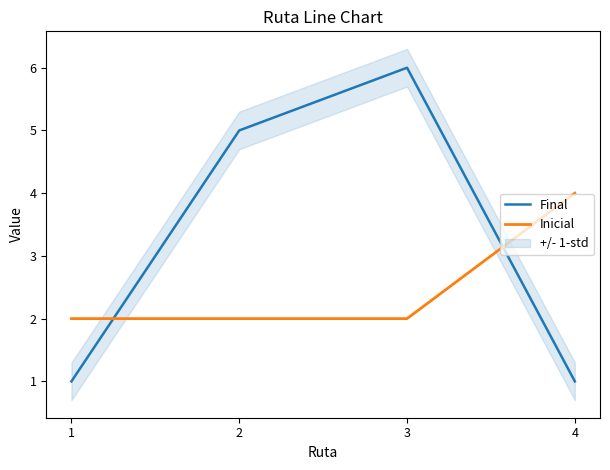

True or false: Inicial has a value of 3 at 2.

False